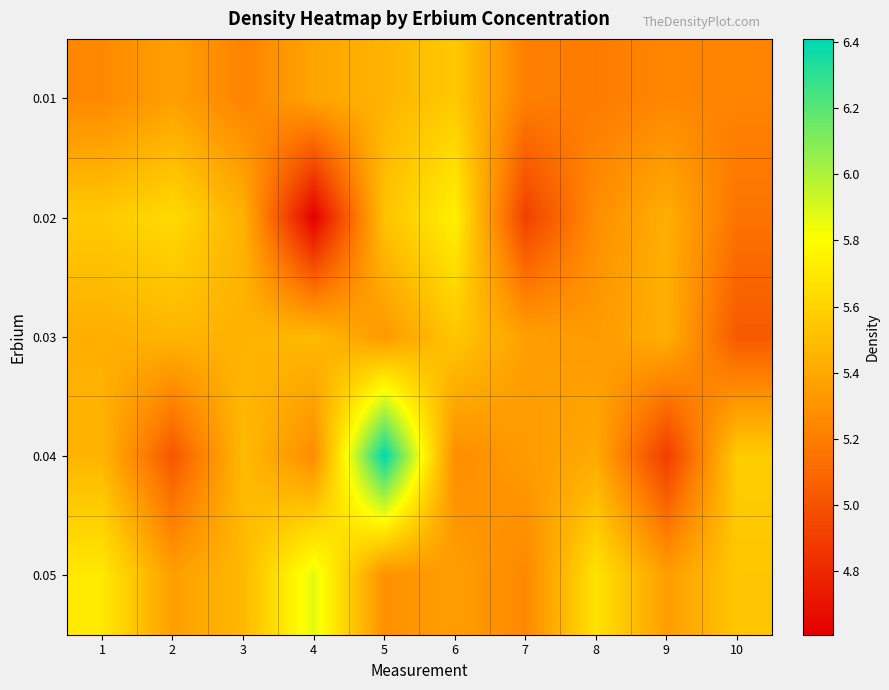

What is the greatest value displayed?

6.4